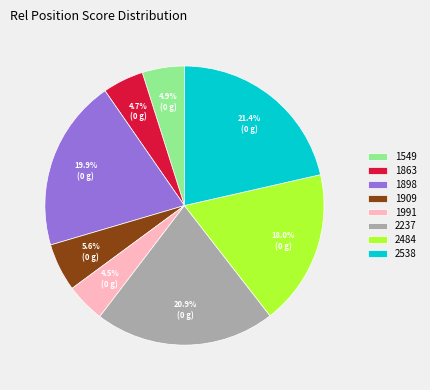

Is there any slice that represents more than half of the pie?

No